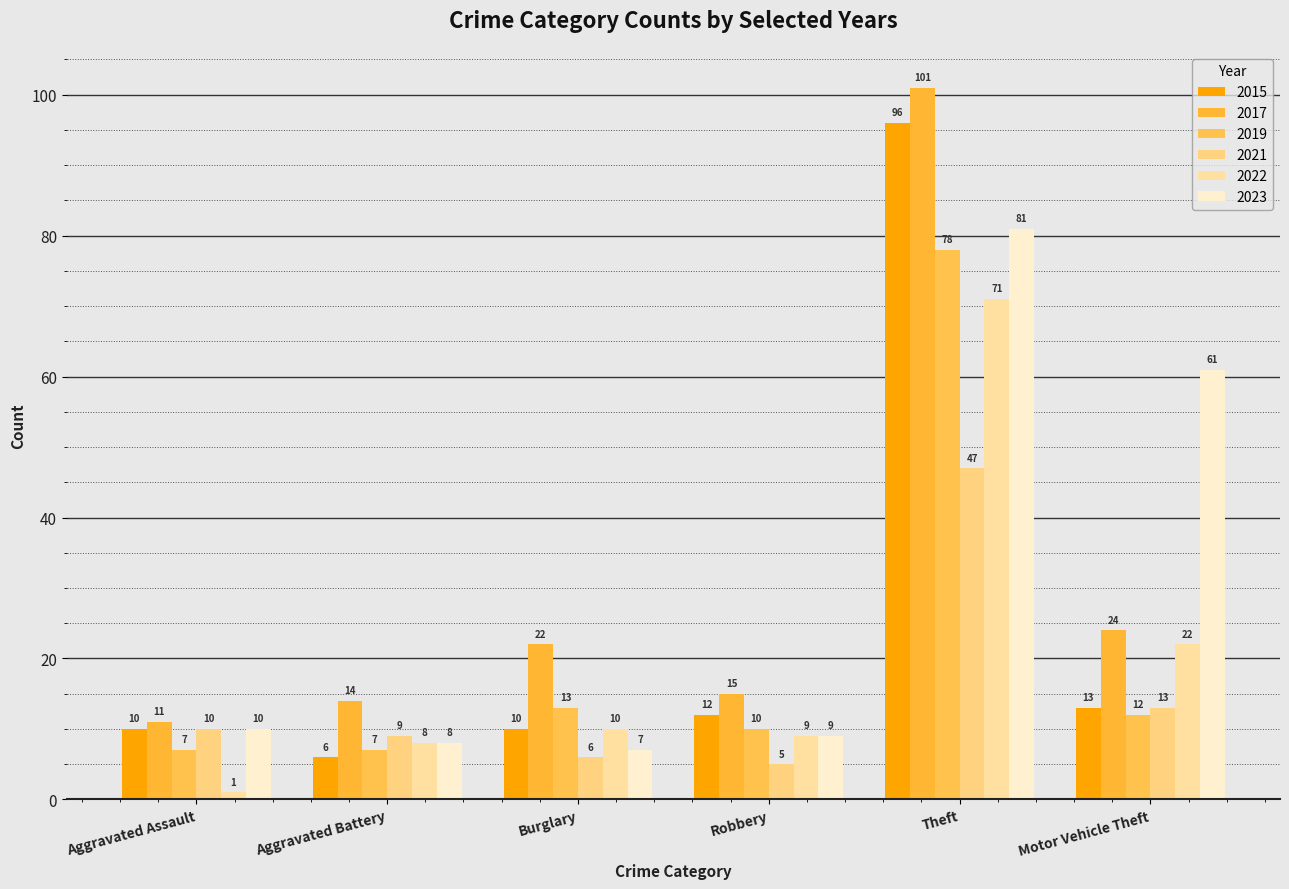

Is the value of 2019 at Aggravated Battery greater than the value of 2021 at Aggravated Assault?

No